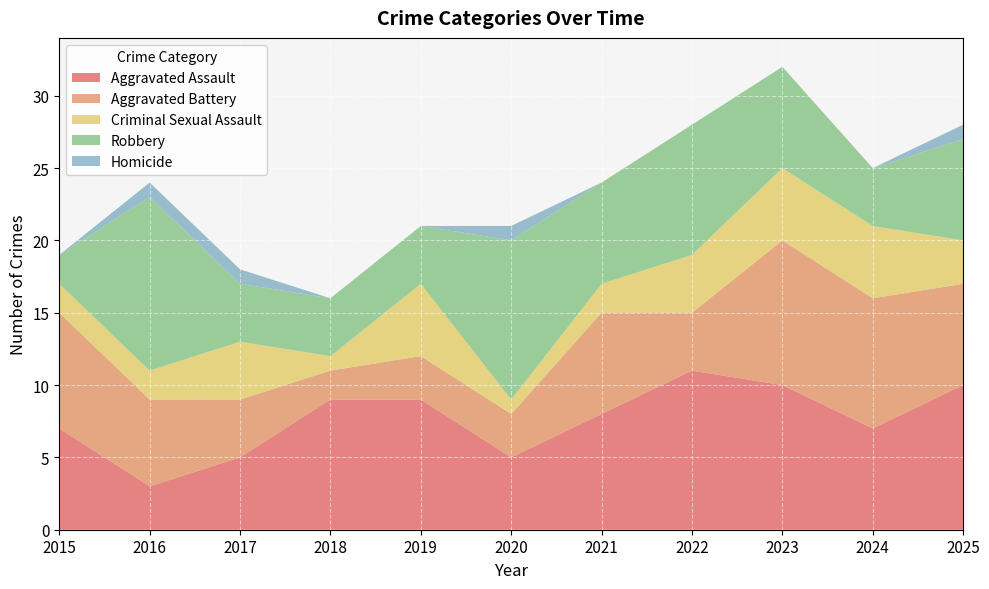

Reading right to left, list all the values displayed in this chart.

Aggravated Assault: 10	7	10	11	8	5	9	9	5	3	7
Aggravated Battery: 7	9	10	4	7	3	3	2	4	6	8
Criminal Sexual Assault: 3	5	5	4	2	1	5	1	4	2	2
Robbery: 7	4	7	9	7	11	4	4	4	12	2
Homicide: 1	0	0	0	0	1	0	0	1	1	0